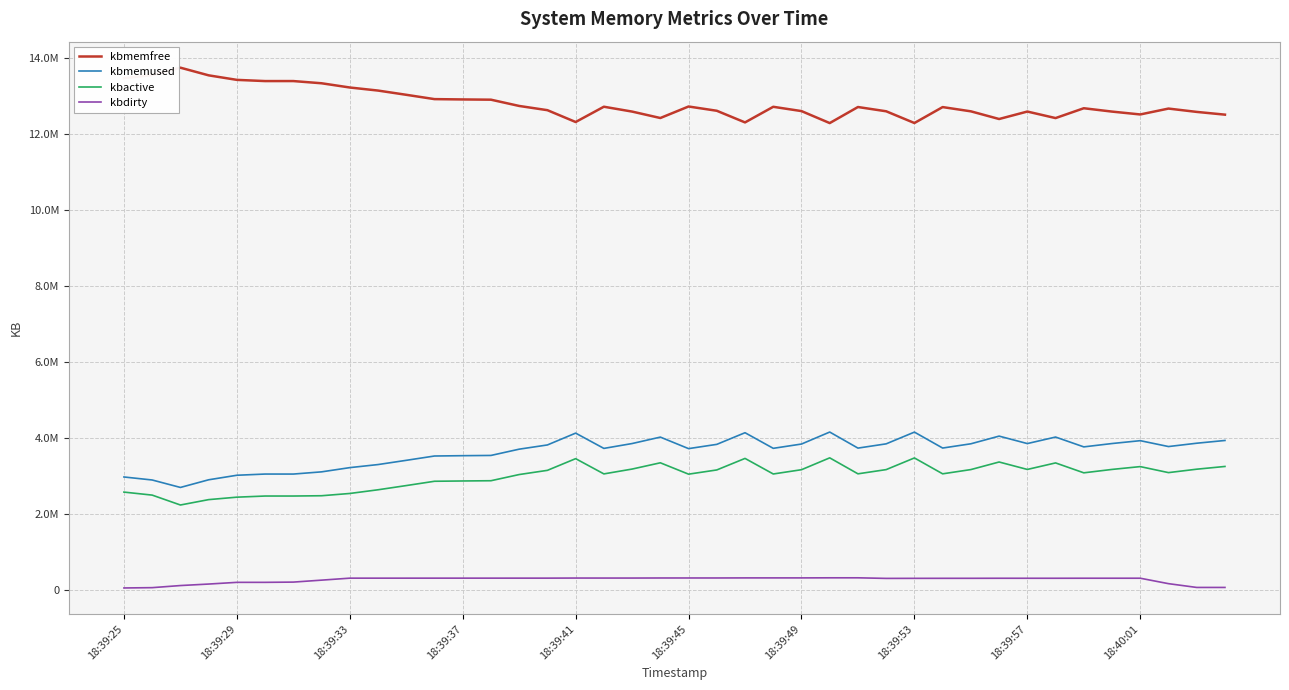

Rank the series by their maximum value, from highest to lowest.

kbmemfree, kbmemused, kbactive, kbdirty